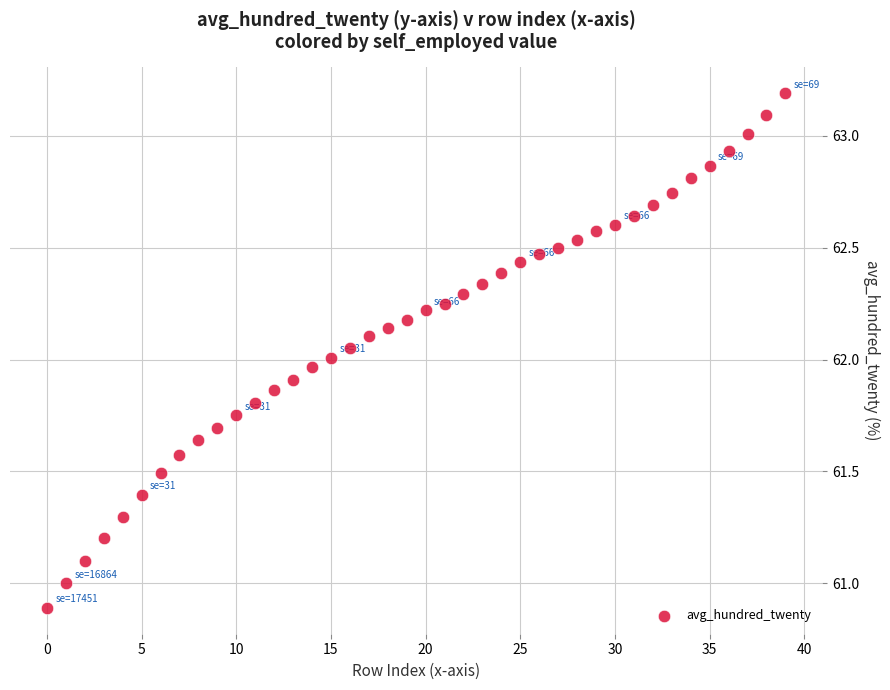

What is the range of Y values (max minus min)?

2.3